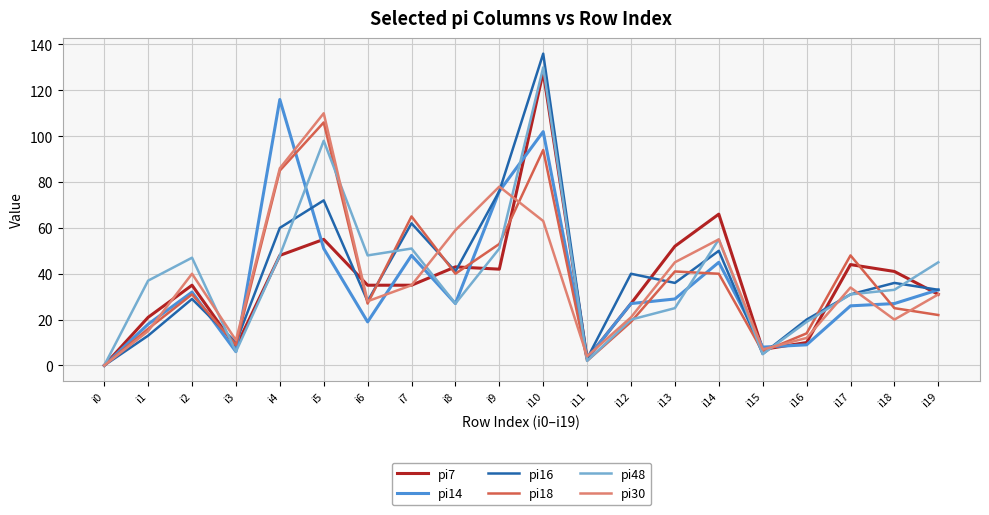

Which series has the largest range (max minus min)?

pi16